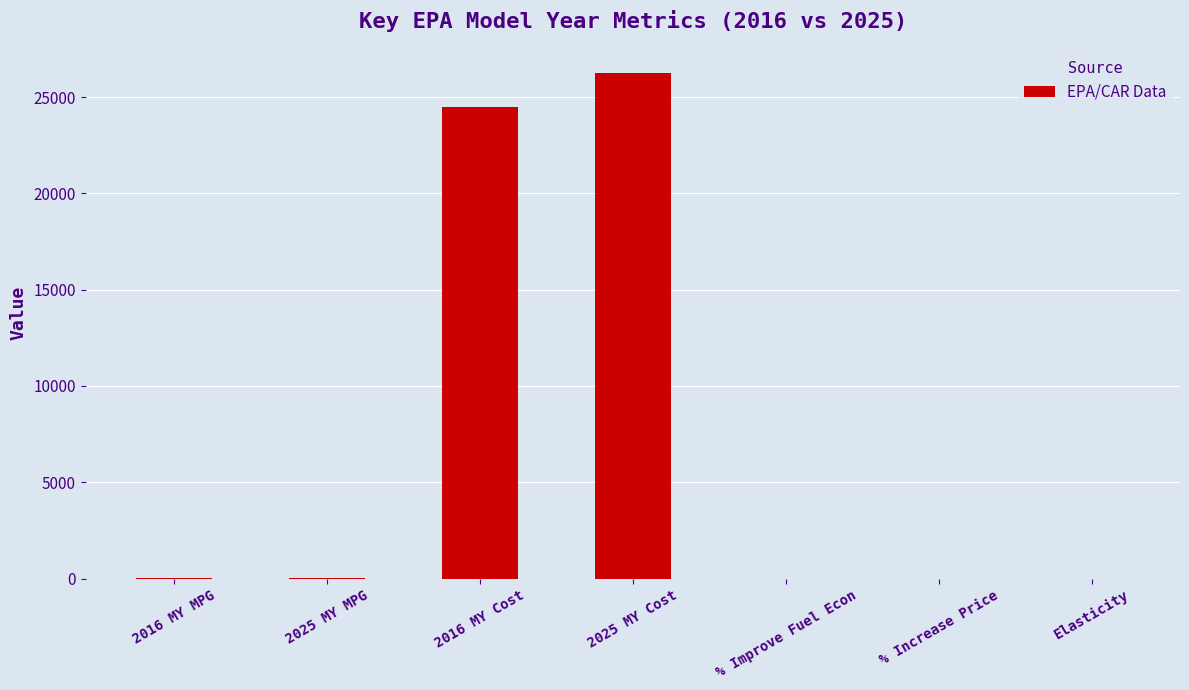

The chart shows a value of 10261.6 at 2025 MY Cost. True or false?

False